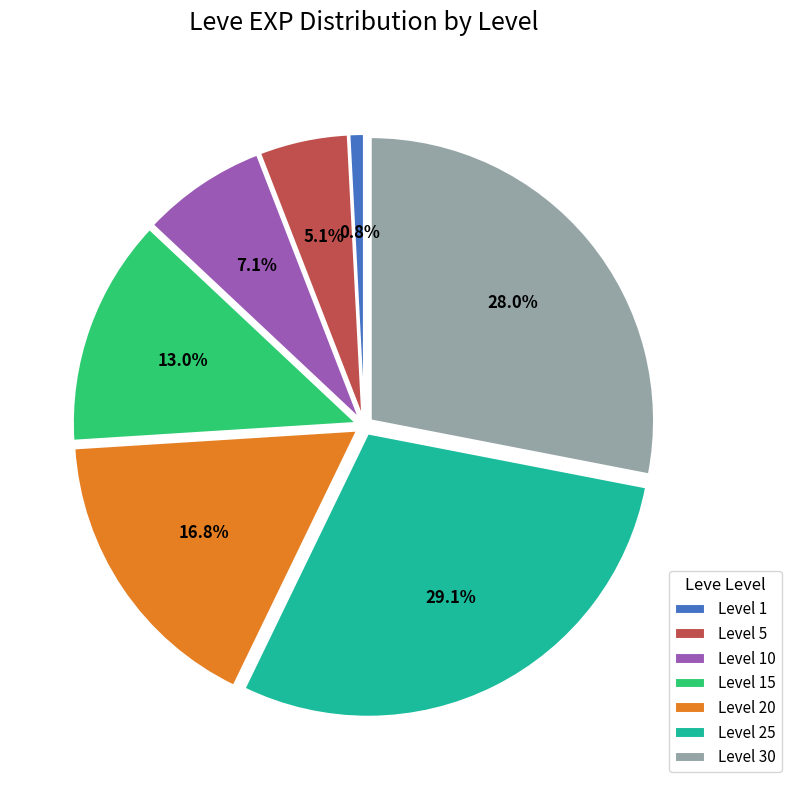

The Level 15 slice represents 24% of the pie. True or false?

False